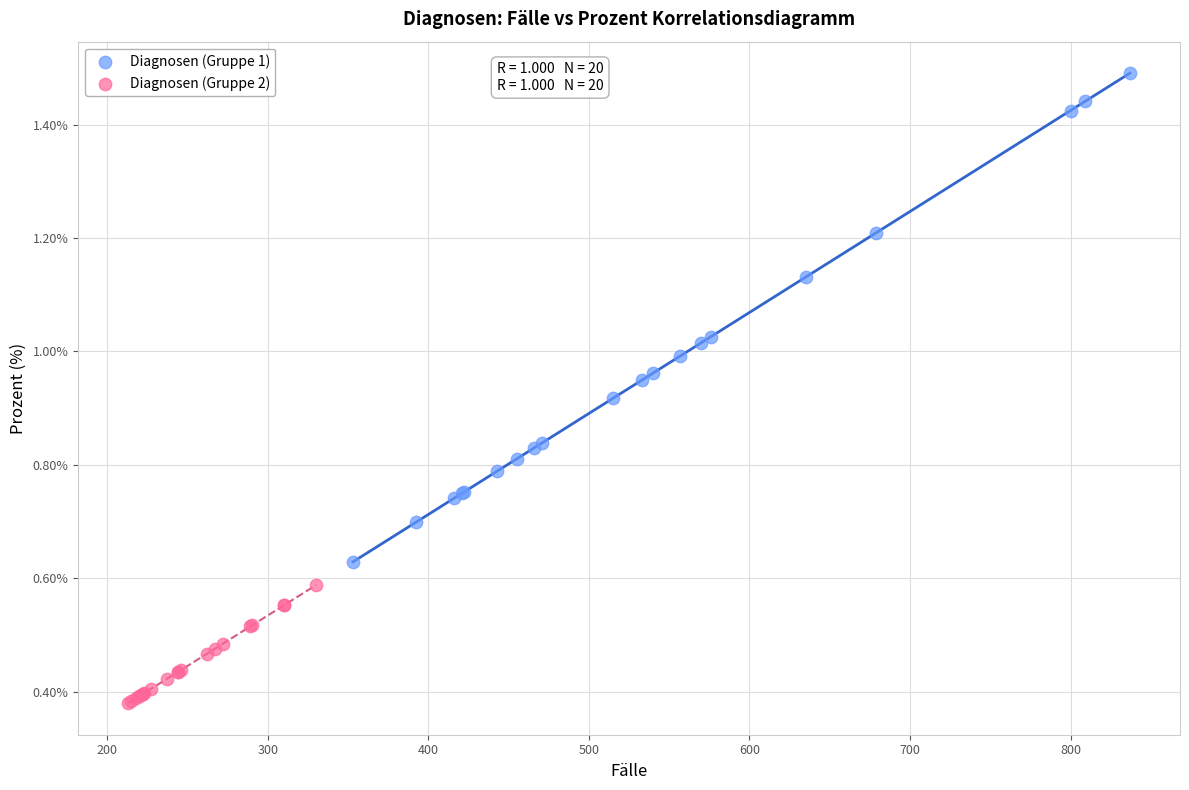

Which series contains the lowest Y value?

Diagnosen (Gruppe 2)